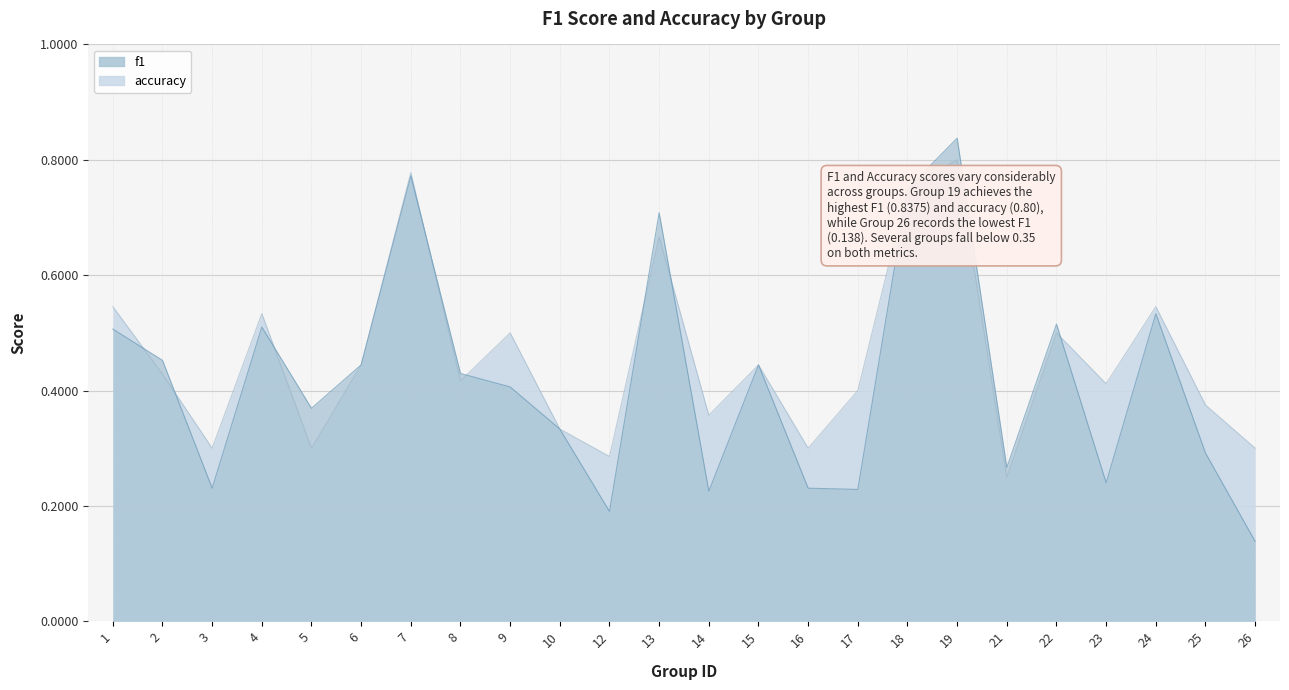

What is the total value across all series at 7?

1.6